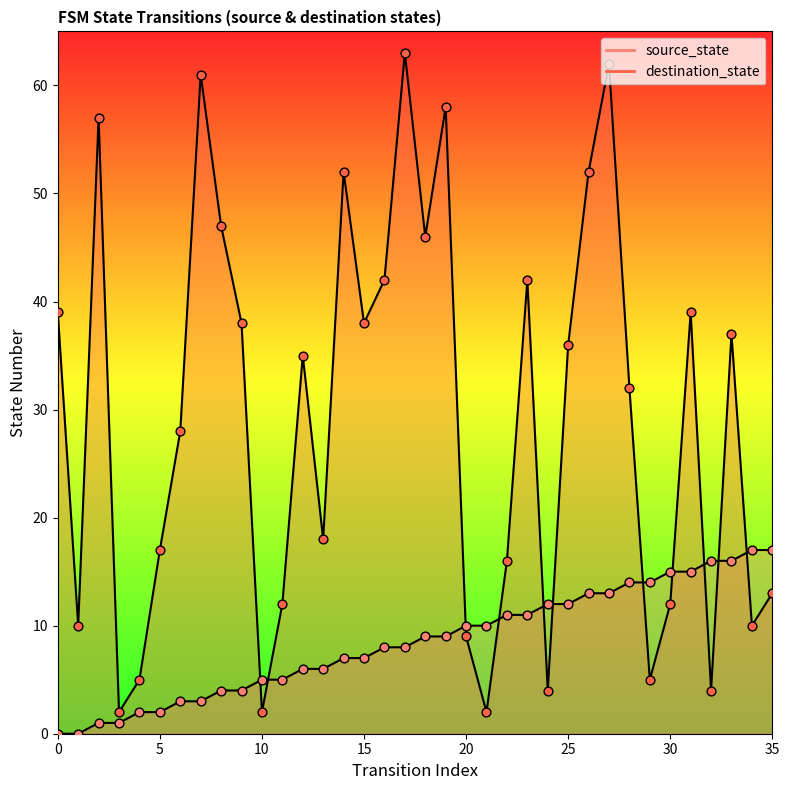

What are all the series names shown in the legend?

source_state, destination_state